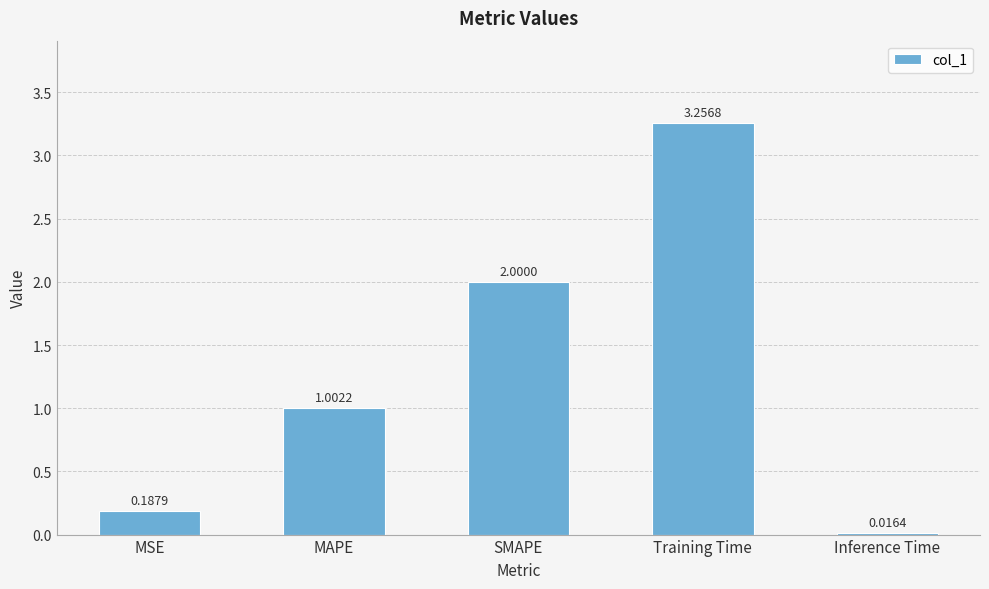

The value at SMAPE is 2.0. True or false?

True